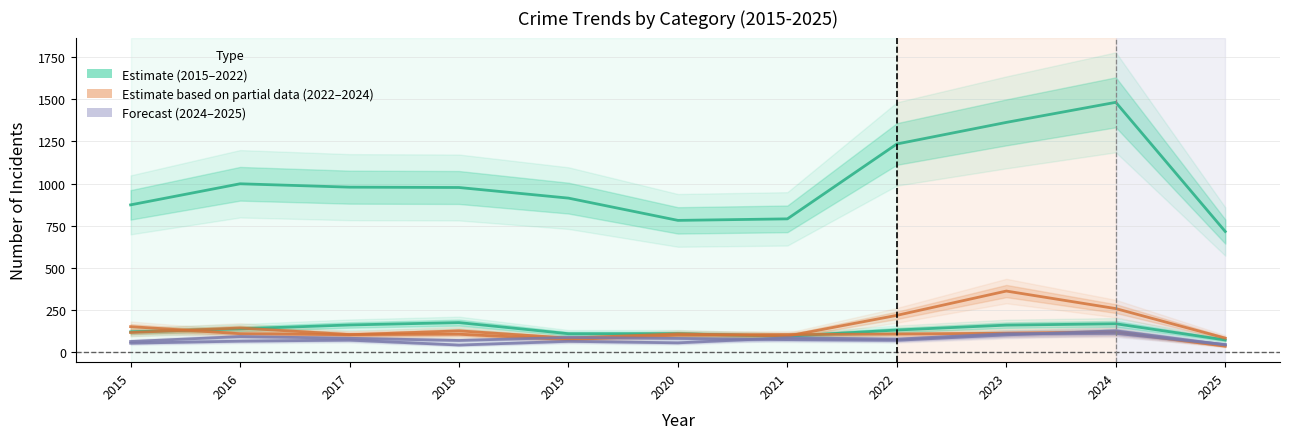

At which category is the sum across all series the highest?

2024